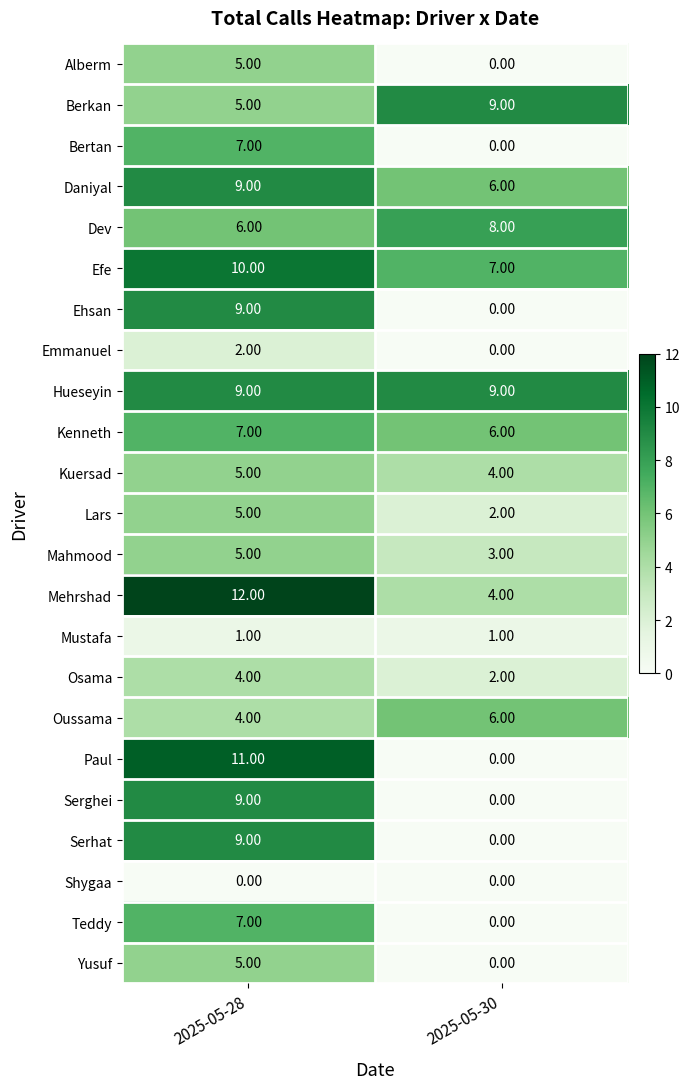

At which category does the chart reach its peak across all series?

2025-05-28